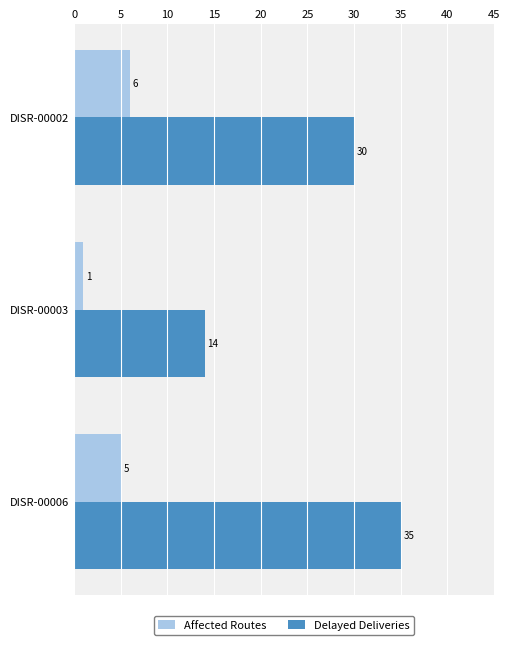

Count the Delayed Deliveries values in the range 14 to 35.

3